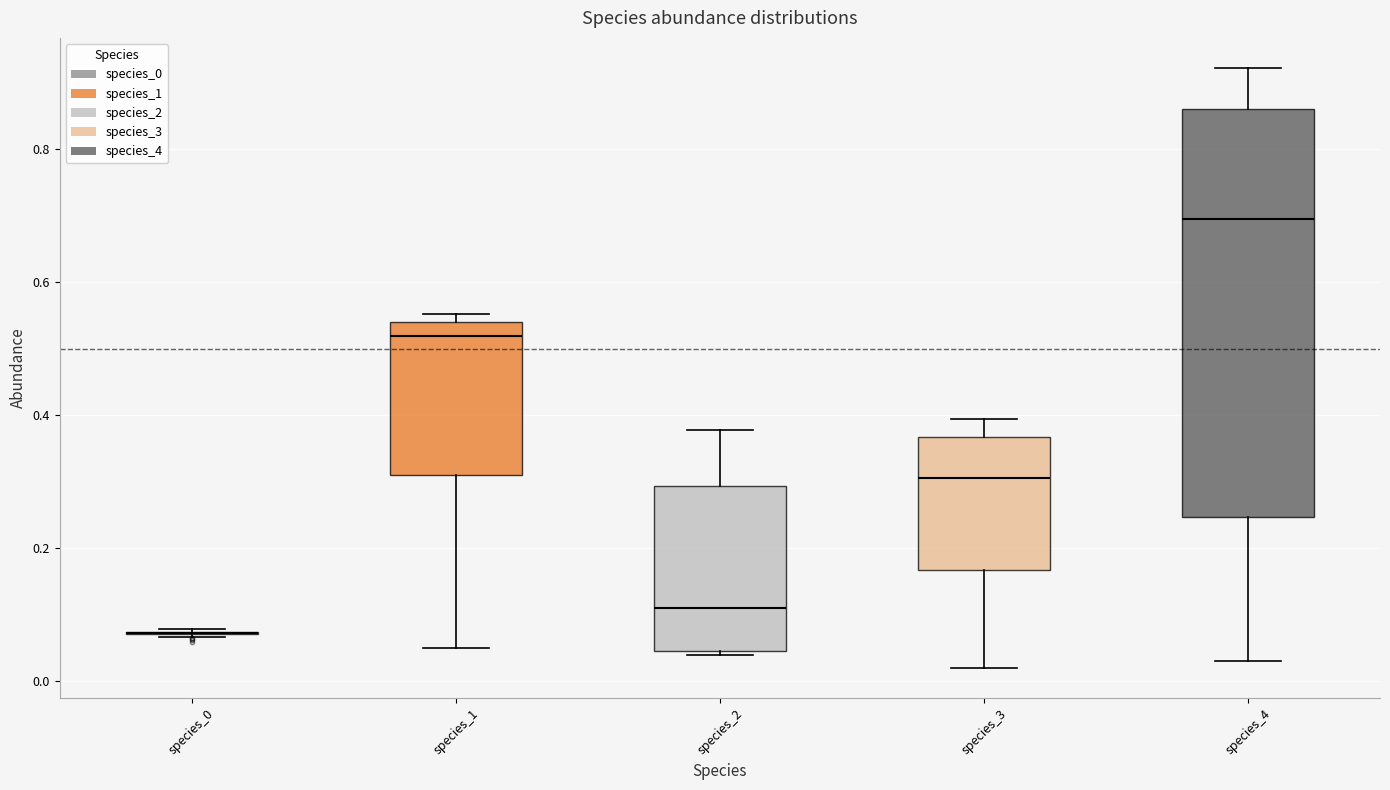

Comparing the boxes themselves (not the whiskers), which one is the tallest?

species_4